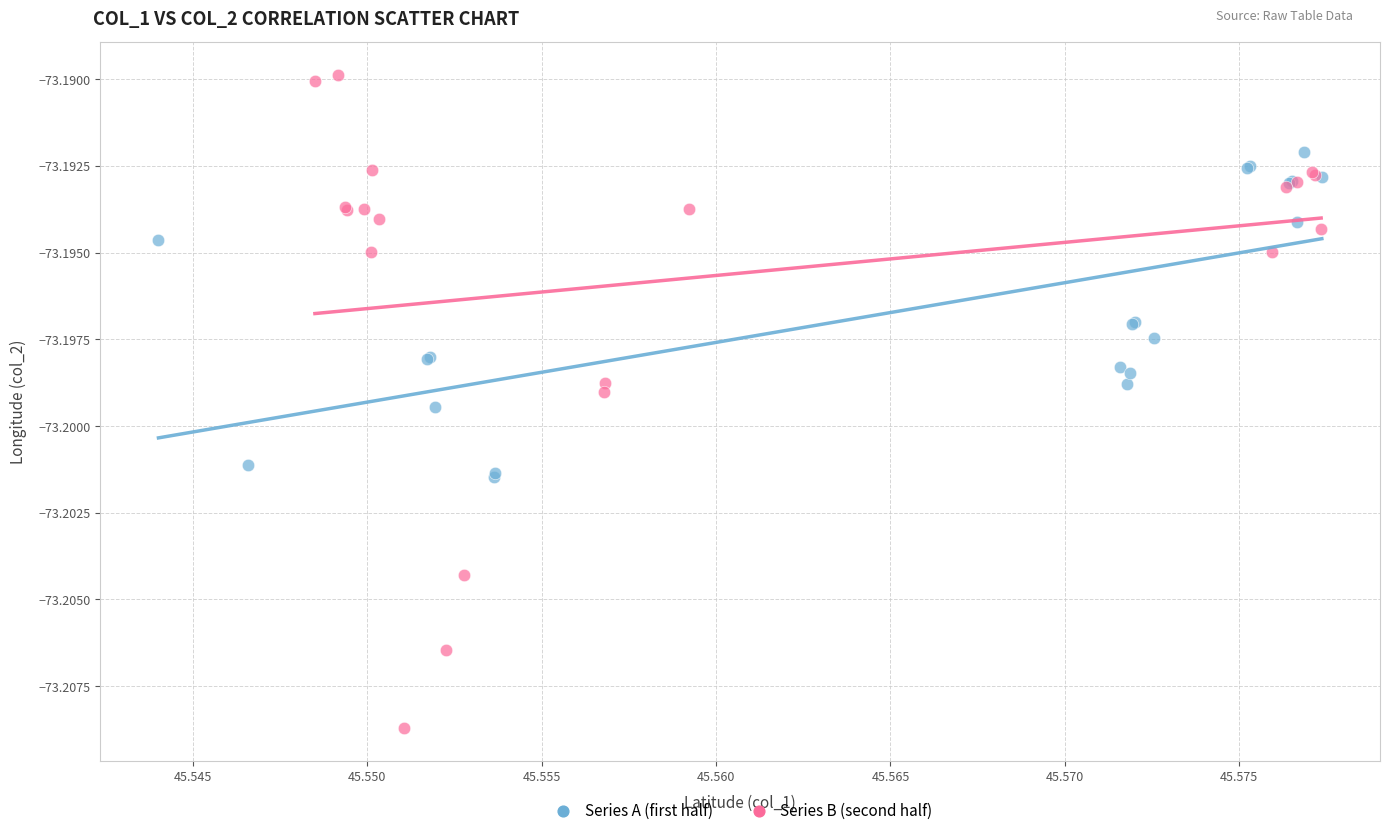

Which series contains the highest Y value?

Series B (second half)